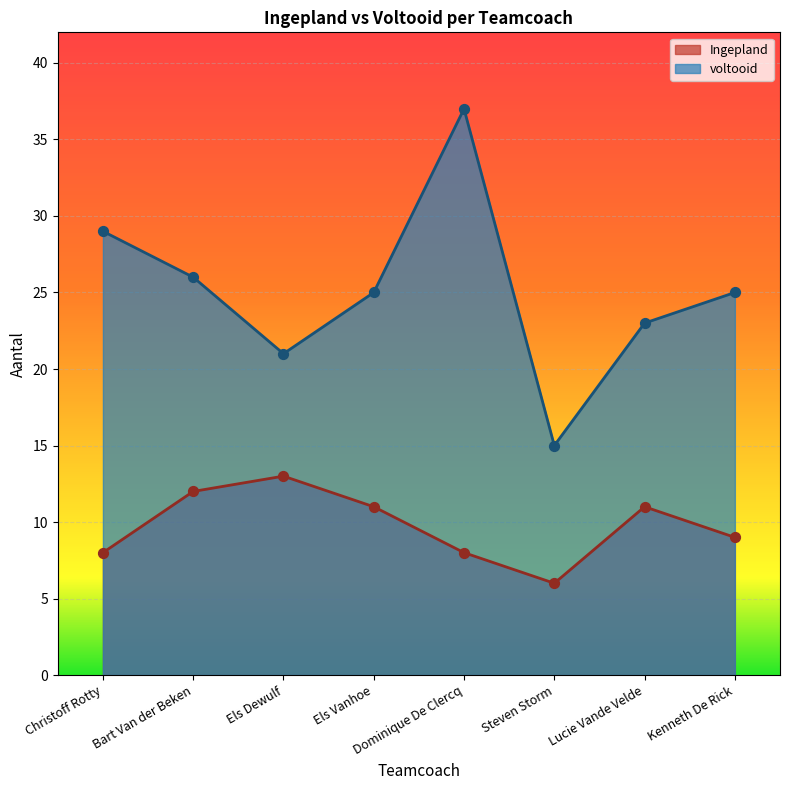

What are all the series names shown in the legend?

Ingepland, voltooid